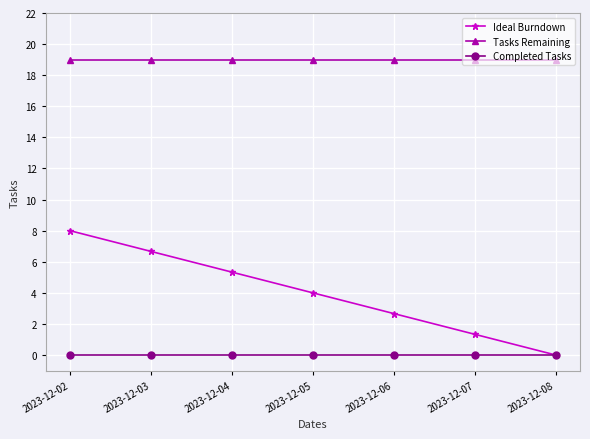

At which category is the sum across all series the highest?

2023-12-02